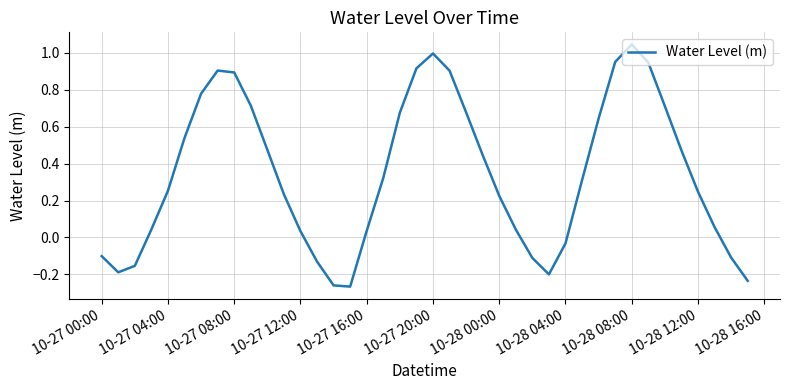

What is the difference between the maximum and minimum values?

1.3